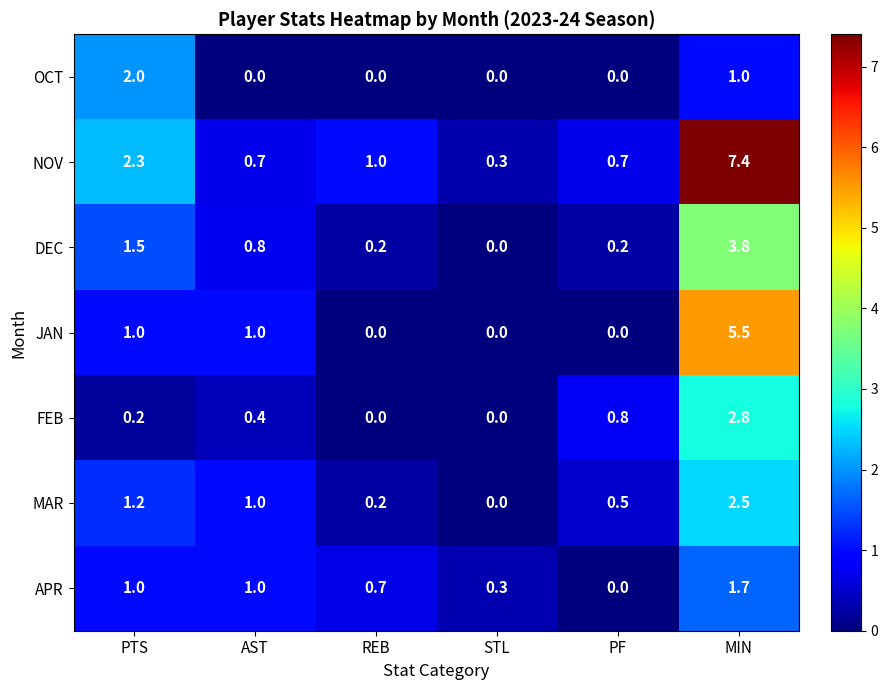

How many categories are shown in the chart?

6